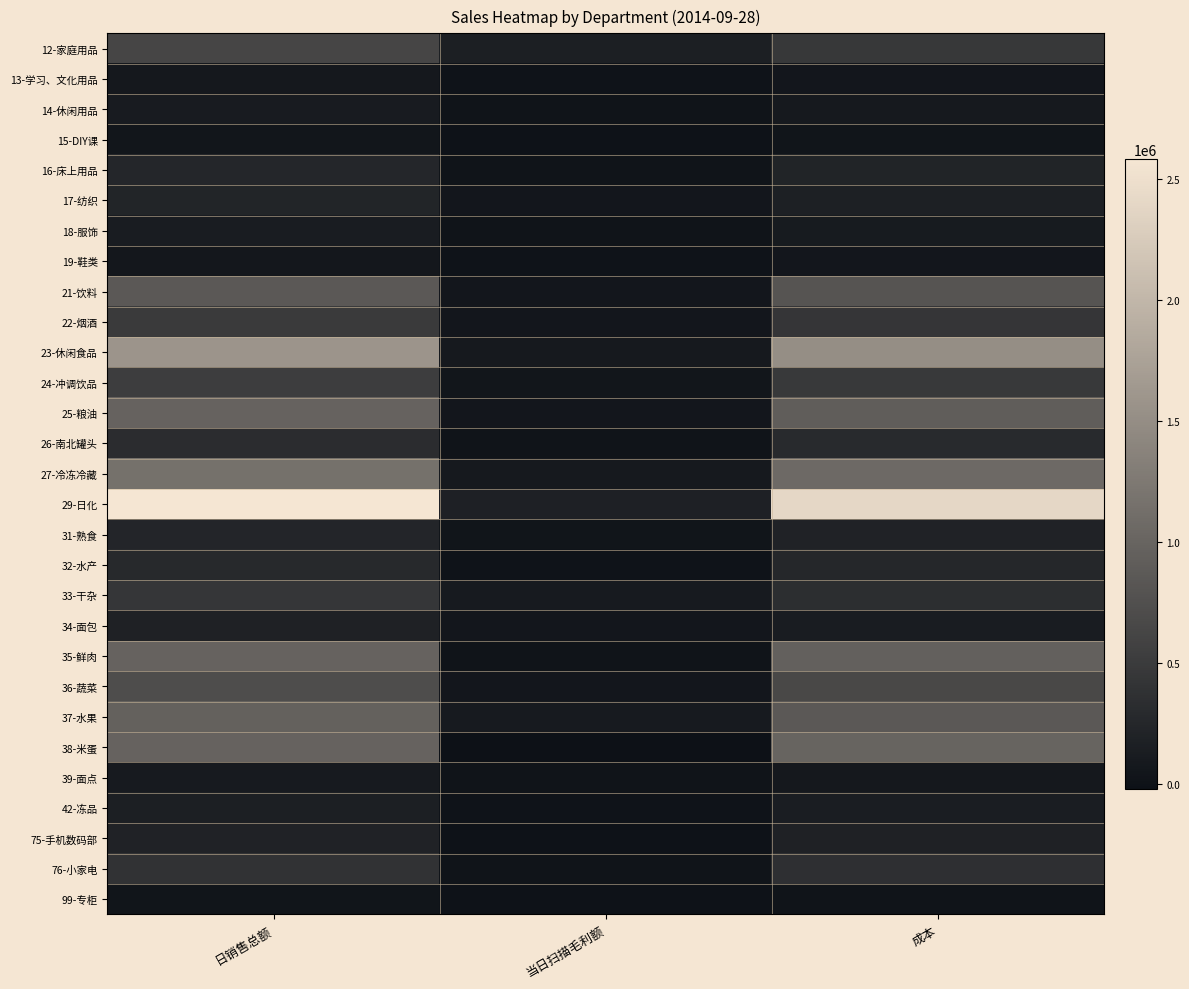

Which series has the largest range (max minus min)?

29-日化